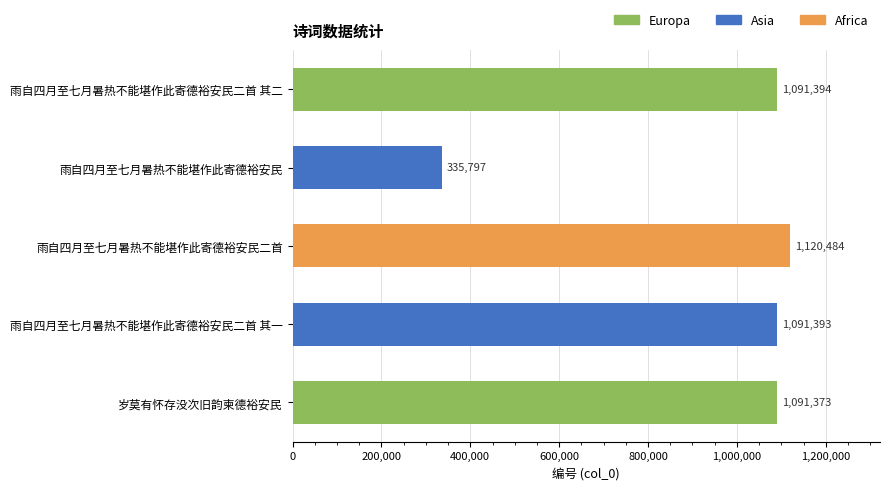

At which category does the chart reach its minimum across all series?

雨自四月至七月暑热不能堪作此寄德裕安民